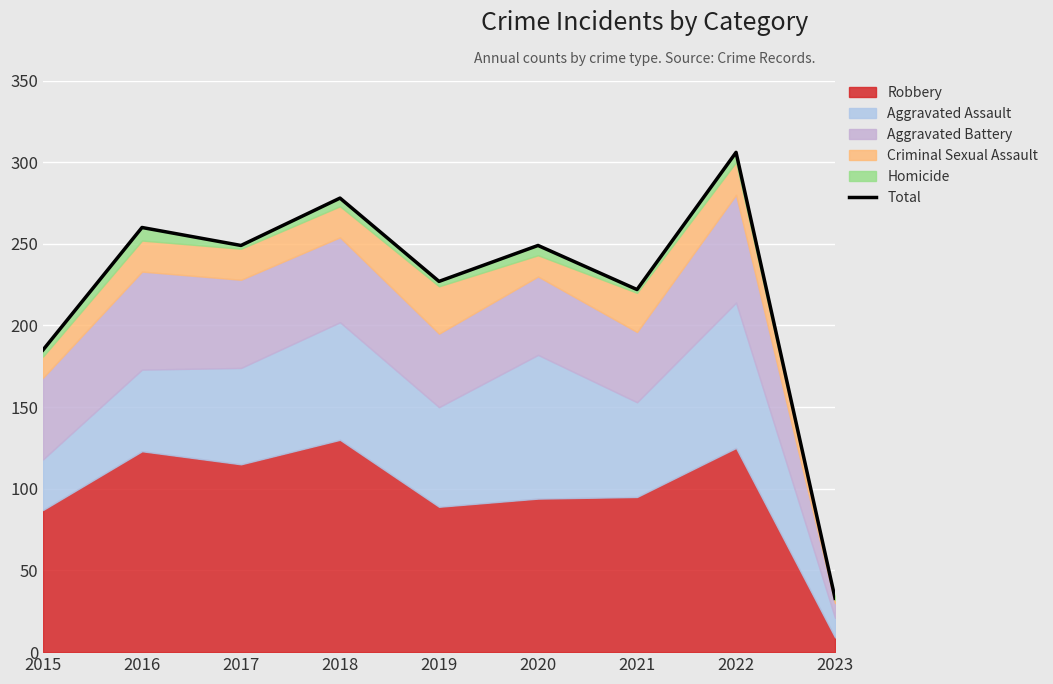

The chart shows a value of 306 at 2022. True or false?

True